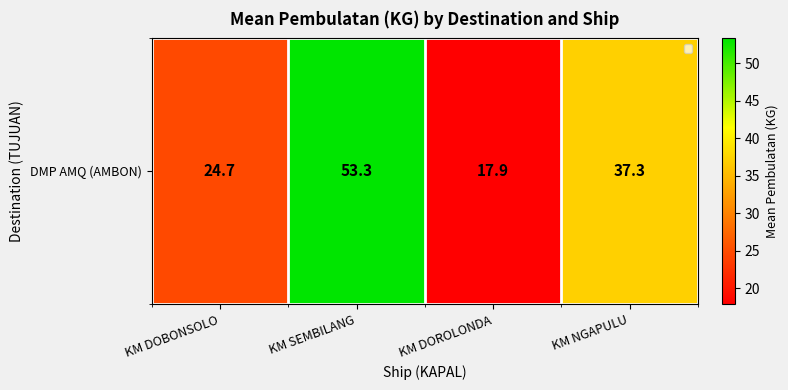

How many values are below 37?

2